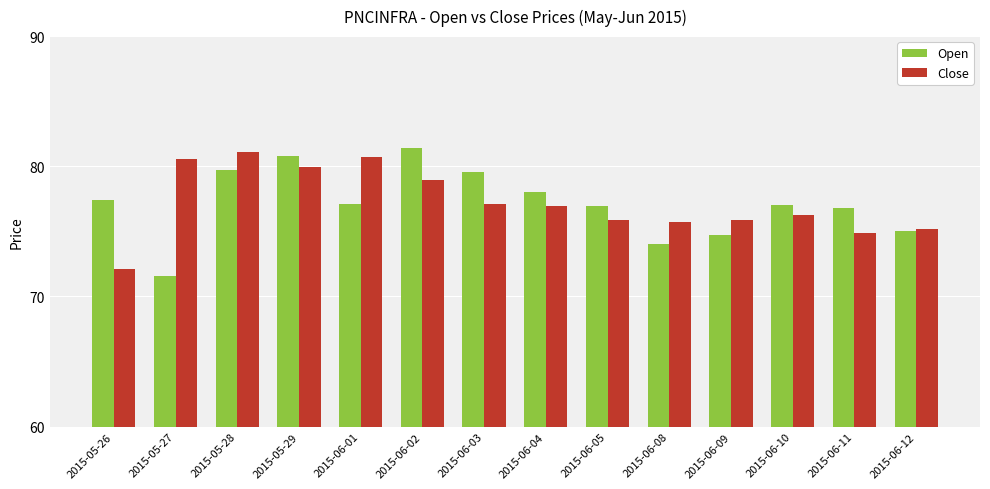

What value does the Close series have at 2015-06-01?

80.7